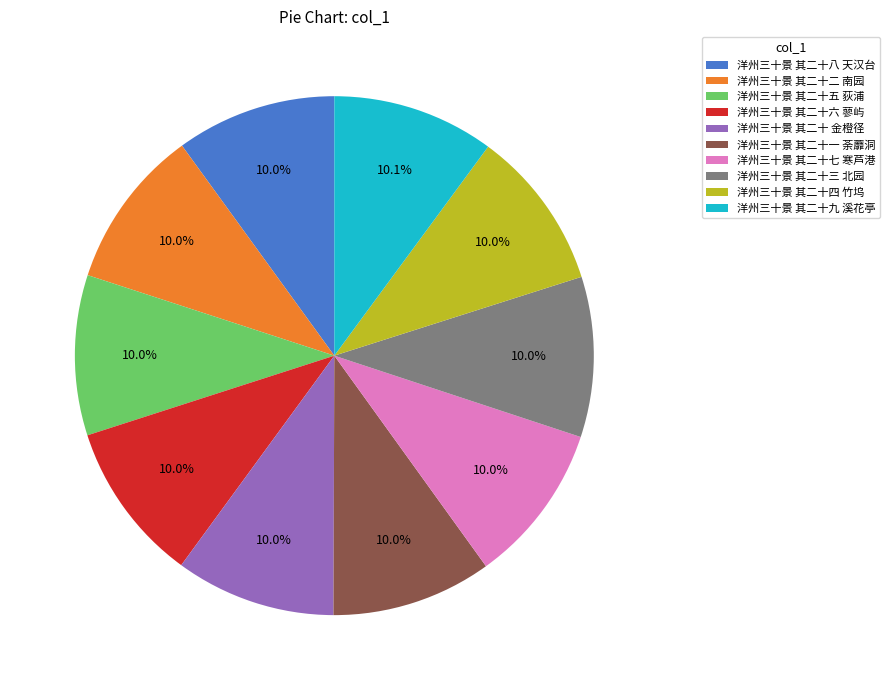

Approximately how many times larger is the value at 洋州三十景 其二十八 天汉台 compared to 洋州三十景 其二十七 寒芦港?

1.0